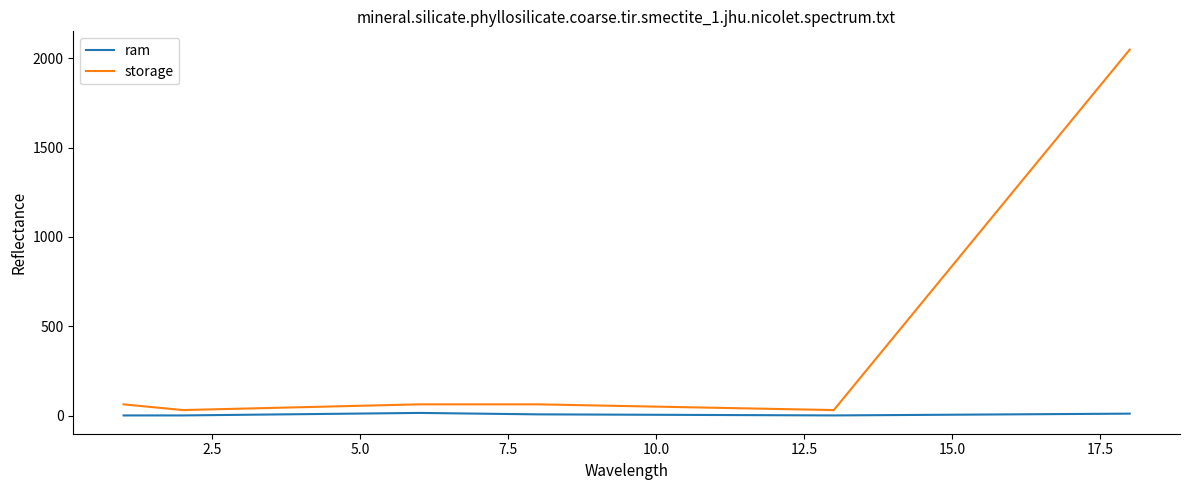

How many interior local valleys does the storage series have?

2